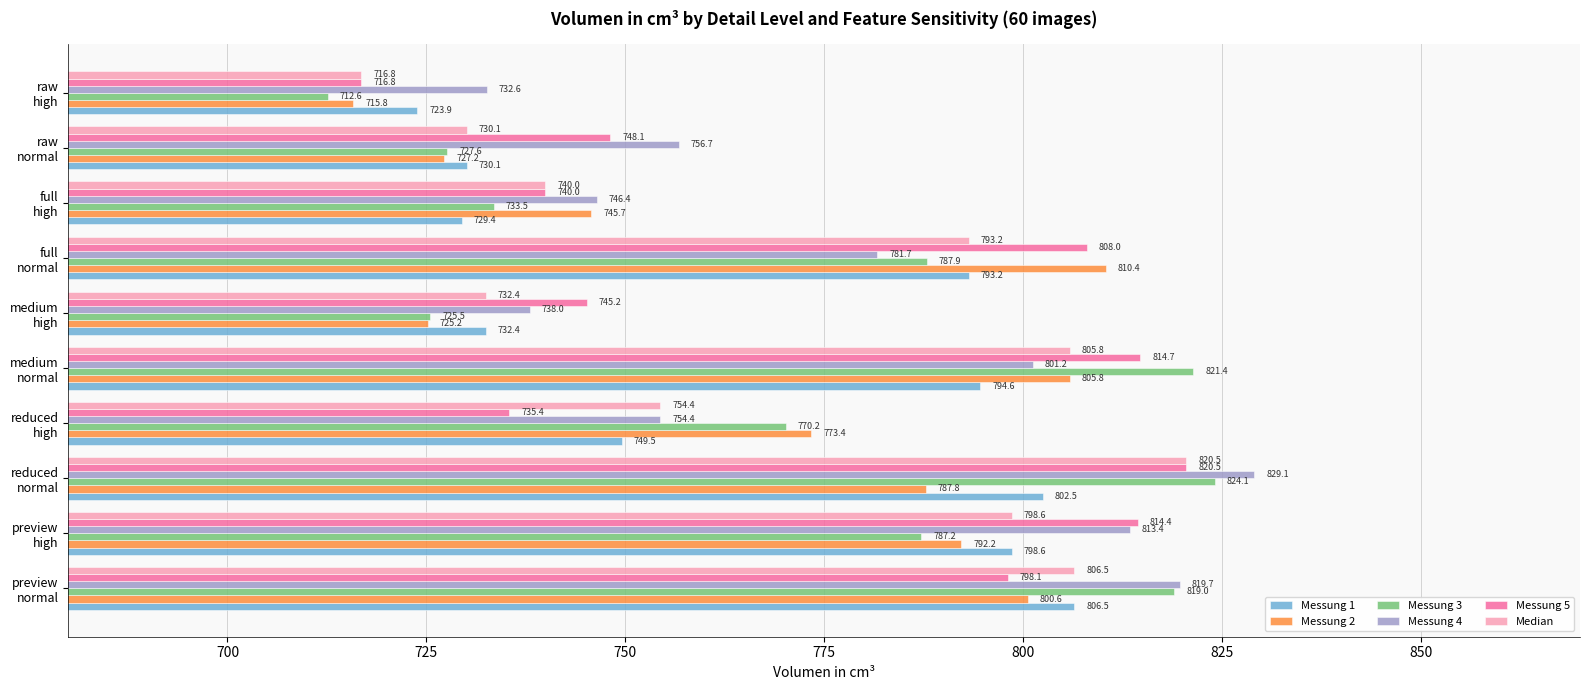

What is the average value of the Messung 3 series?

770.9